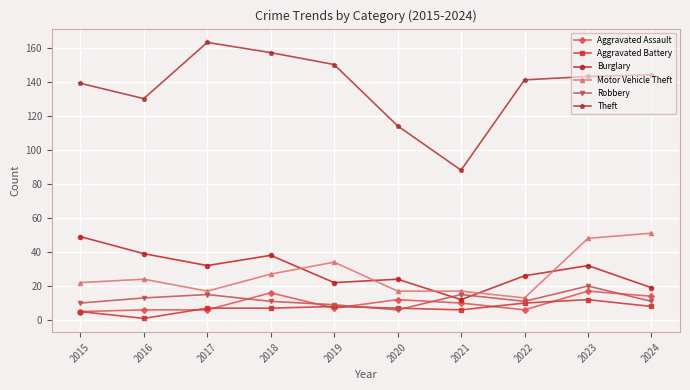

At which label does Robbery reach its minimum?

2020